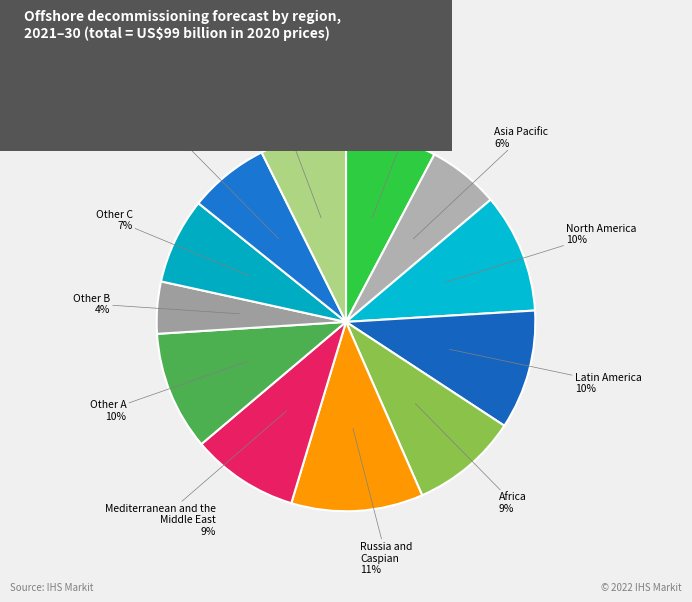

Which slice is the largest?

Russia and Caspian